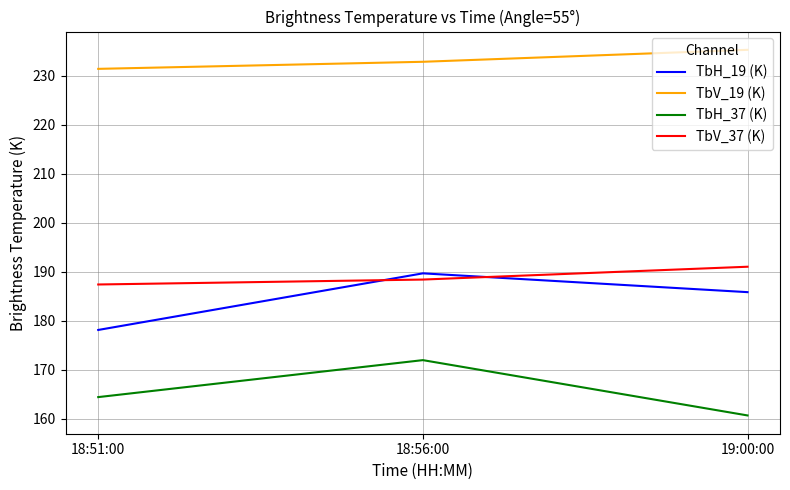

Reading right to left, transcribe all the data shown in this chart.

TbH_19 (K): 19:00:00=185.8	18:56:00=189.7	18:51:00=178.1
TbV_19 (K): 19:00:00=235.3	18:56:00=232.9	18:51:00=231.4
TbH_37 (K): 19:00:00=160.6	18:56:00=171.9	18:51:00=164.4
TbV_37 (K): 19:00:00=191.0	18:56:00=188.4	18:51:00=187.4